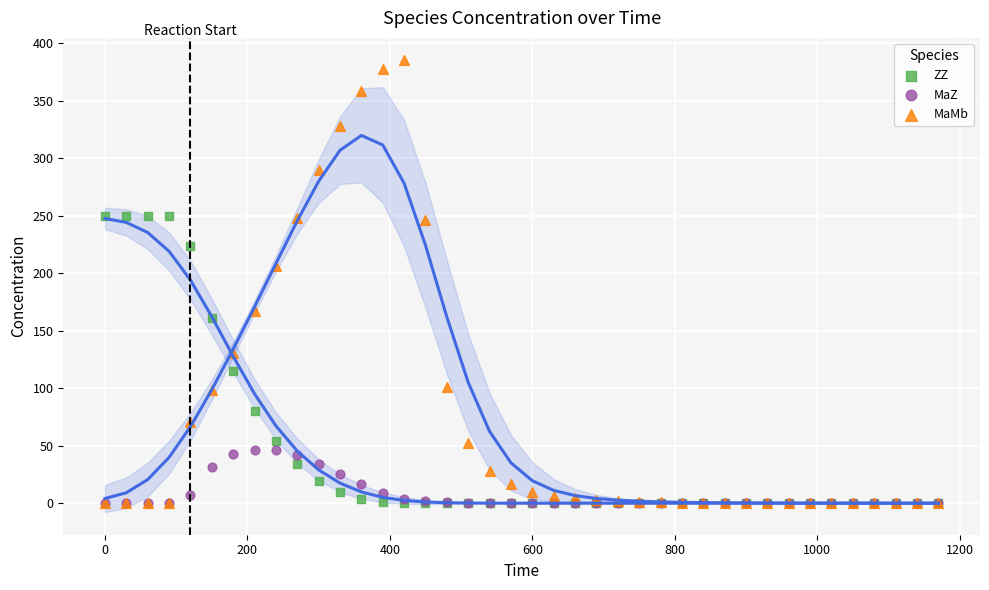

Across all series, what Y value is closest to 192?

206.2